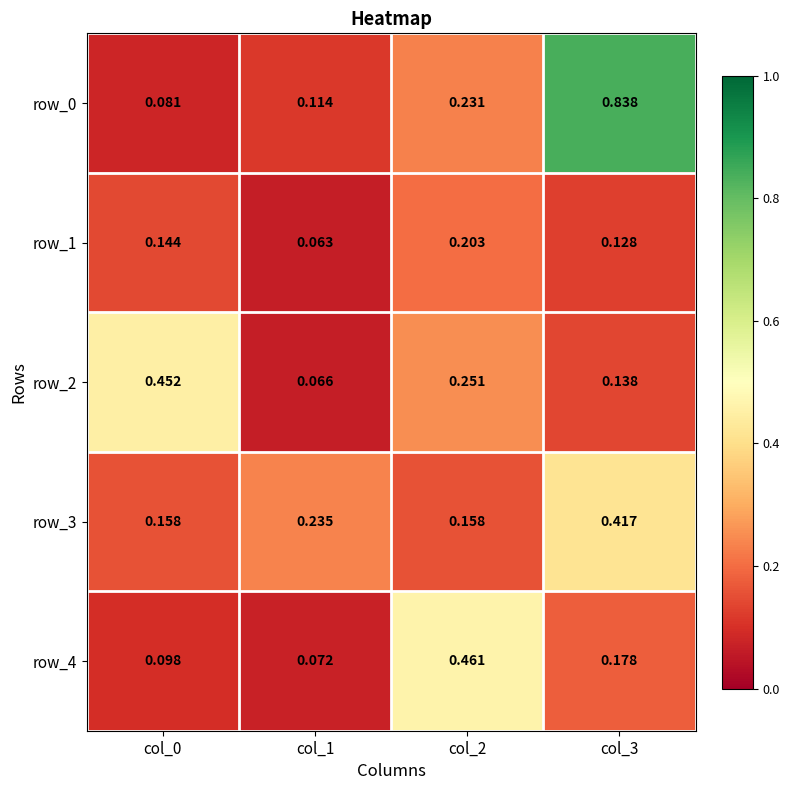

Is the value of row_0 at col_1 greater than the value of row_1 at col_3?

No